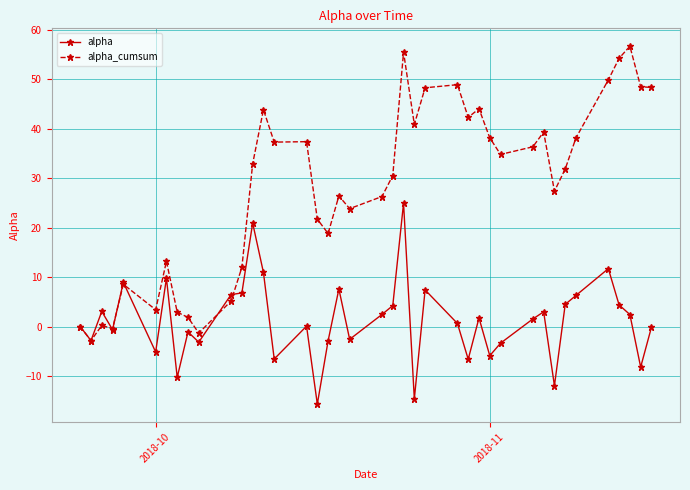

List the series in order of their peak value, lowest first.

alpha, alpha_cumsum